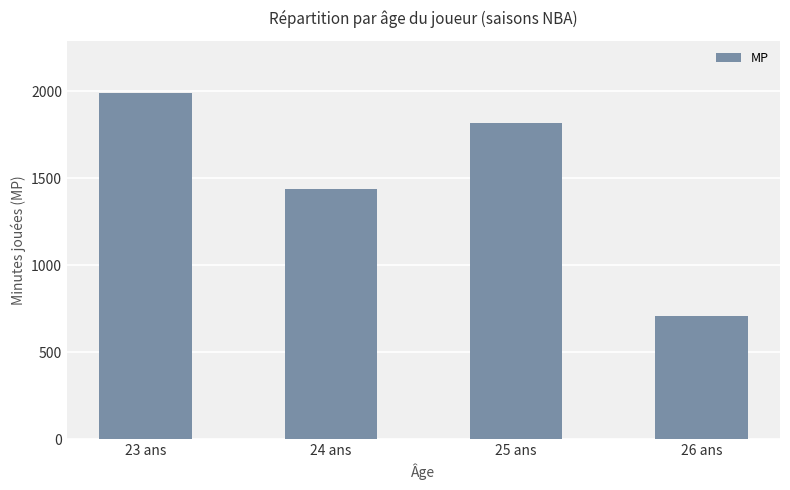

What is the value of the 2nd bar from the left?

1441